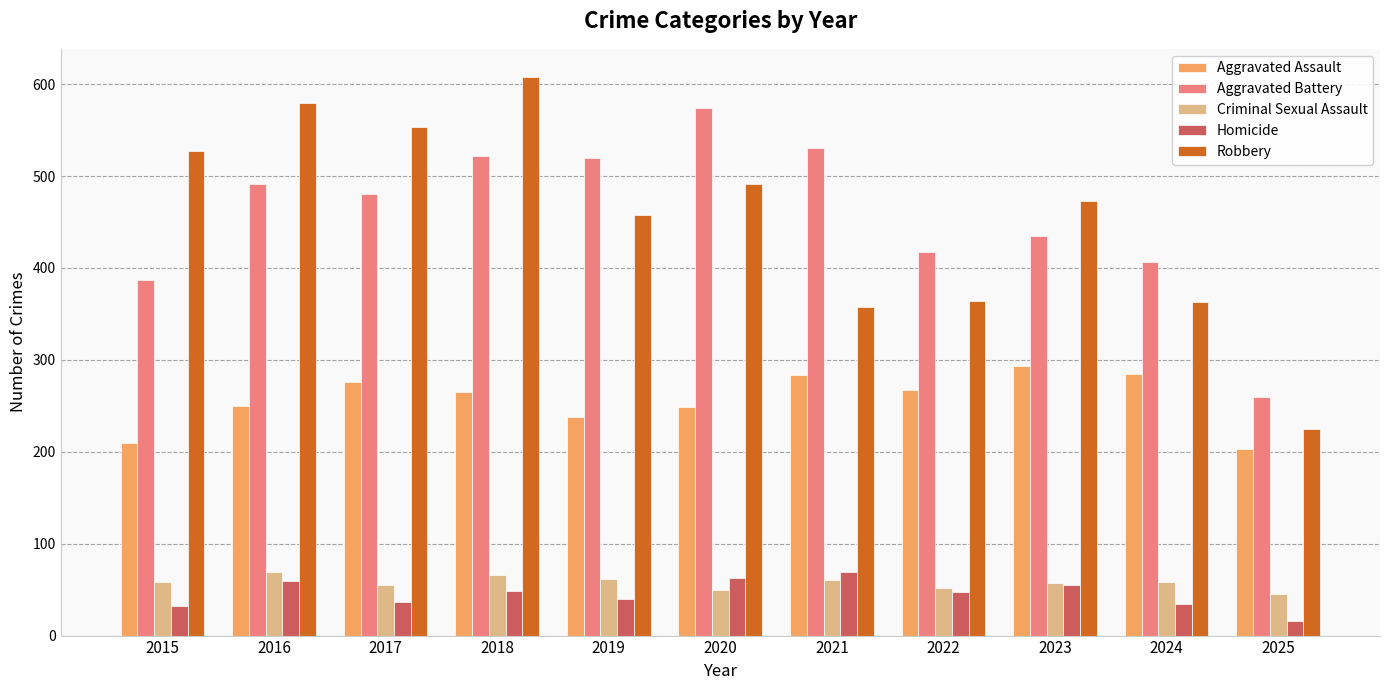

Is the value of Aggravated Battery at 2016 greater than the value of Homicide at 2016?

Yes